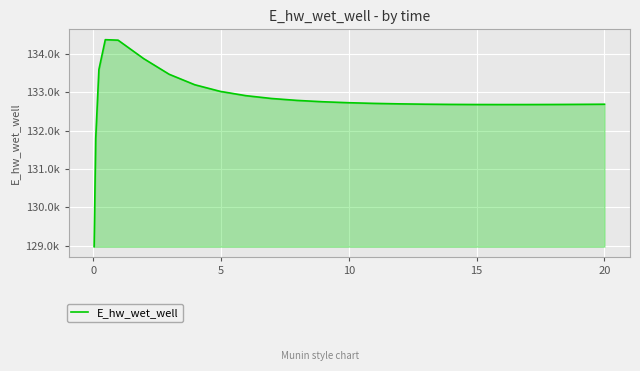

Does the chart display data point markers on the line(s)?

No